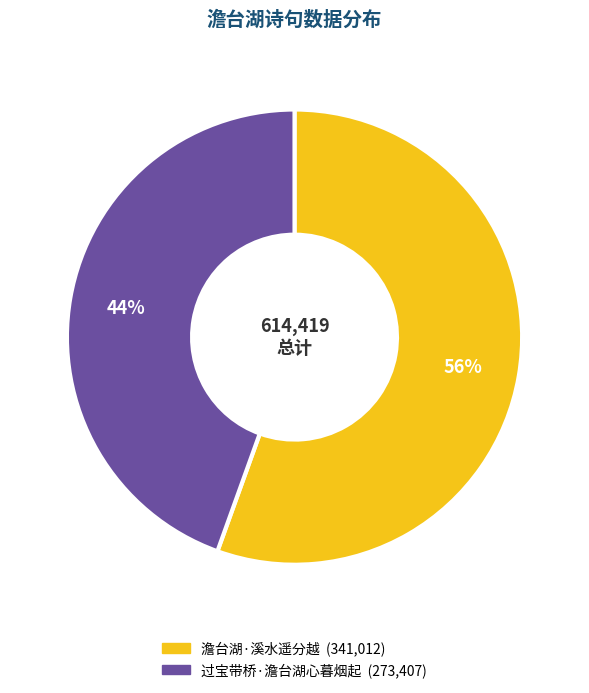

What is the largest slice in the pie chart?

澹台湖·溪水遥分越